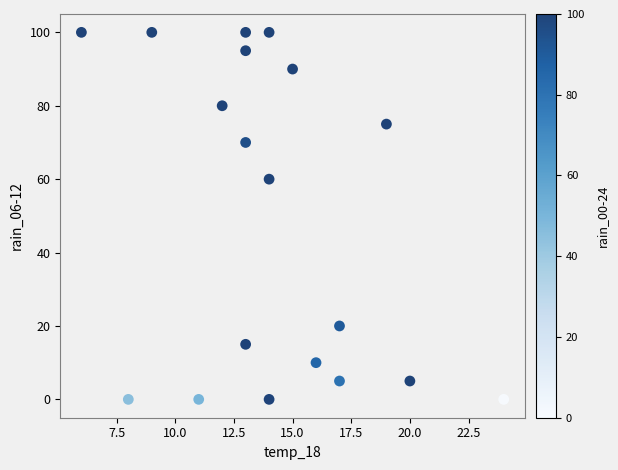

What Y value in the scatter plot is closest to 50?

60